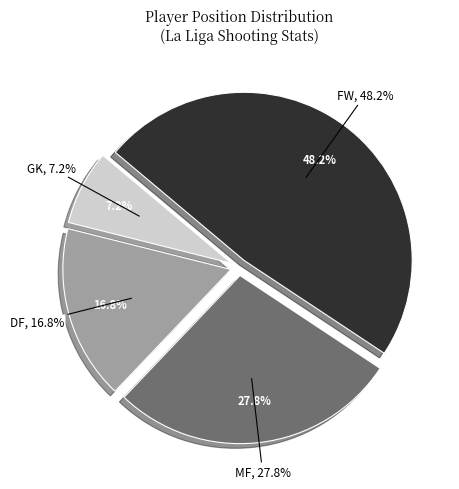

What is the smallest slice in the pie chart?

GK